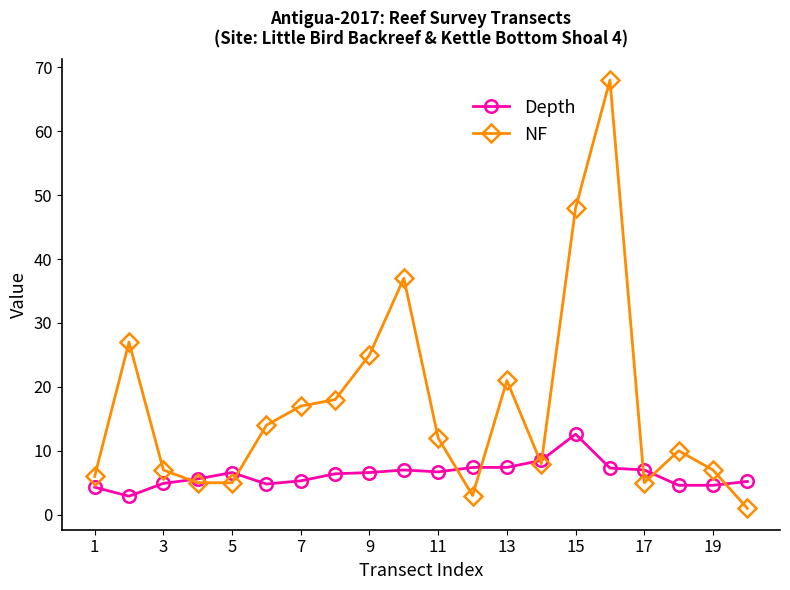

At how many categories does at least one series exceed 29?

3